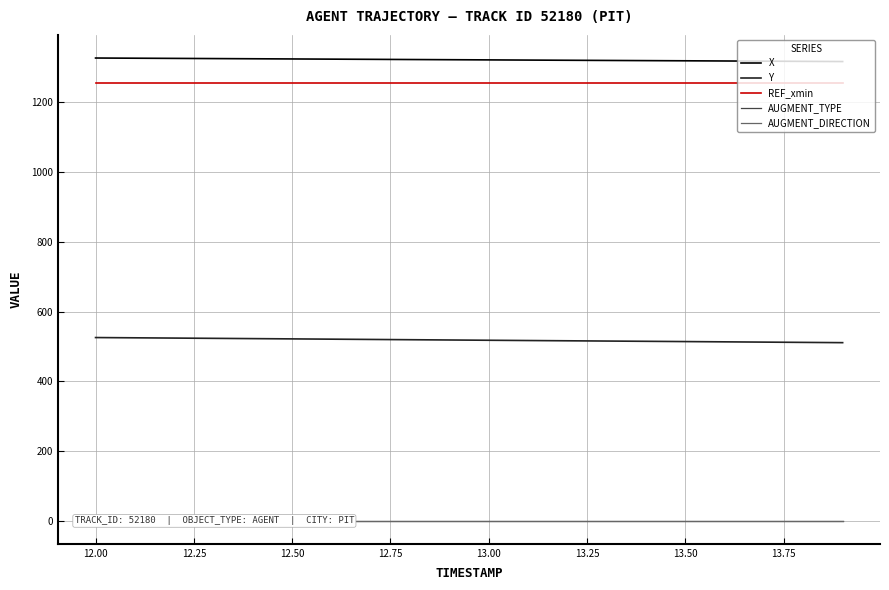

True or false: Y and X intersect in this chart.

False